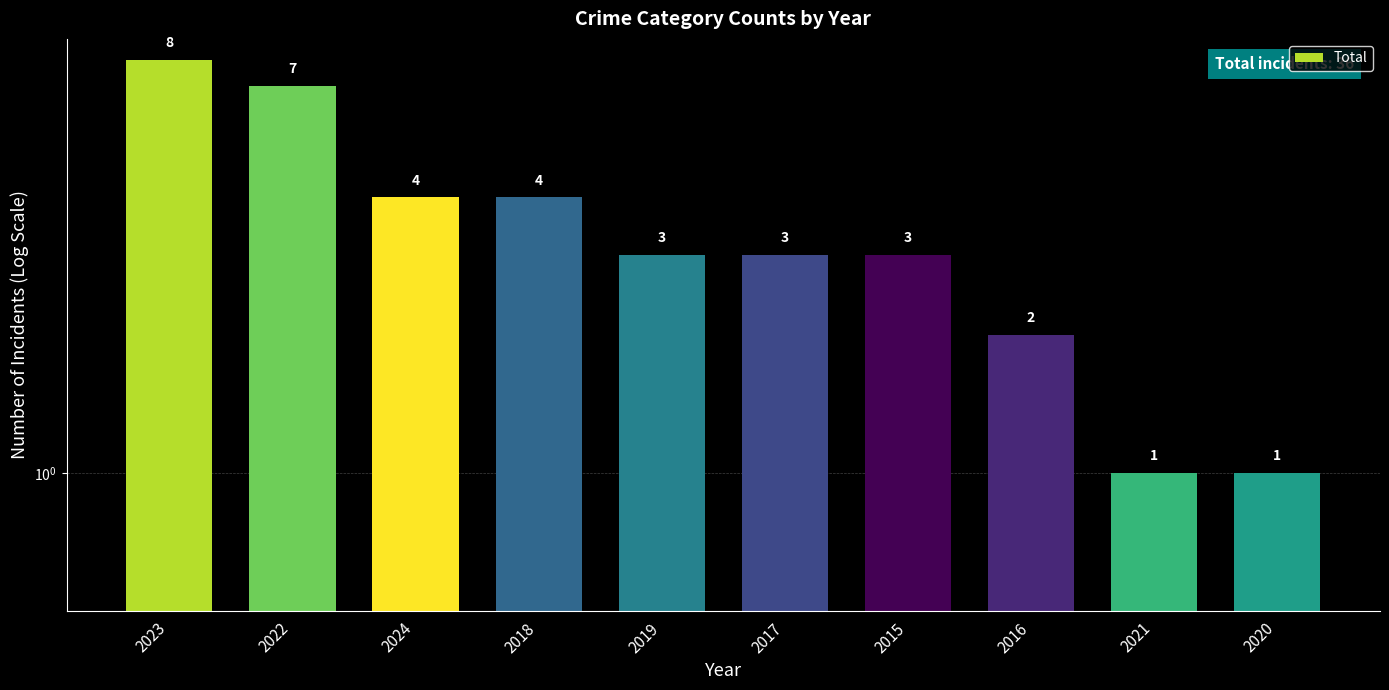

Where does the data first go above 3?

2023